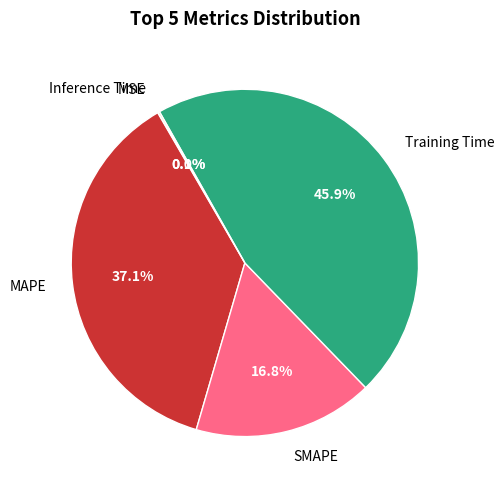

Does any single category account for the majority?

No